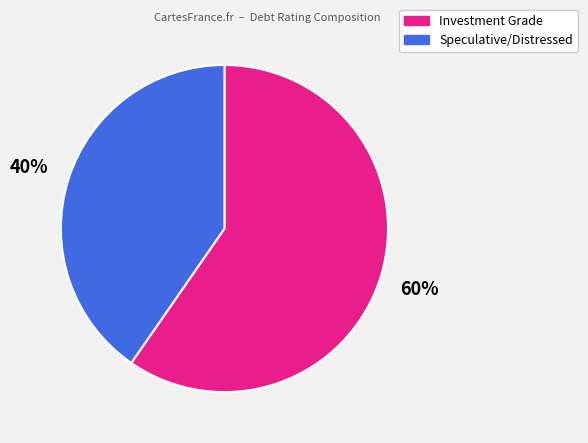

To the nearest percent, what percentage of the pie is Investment Grade?

60%